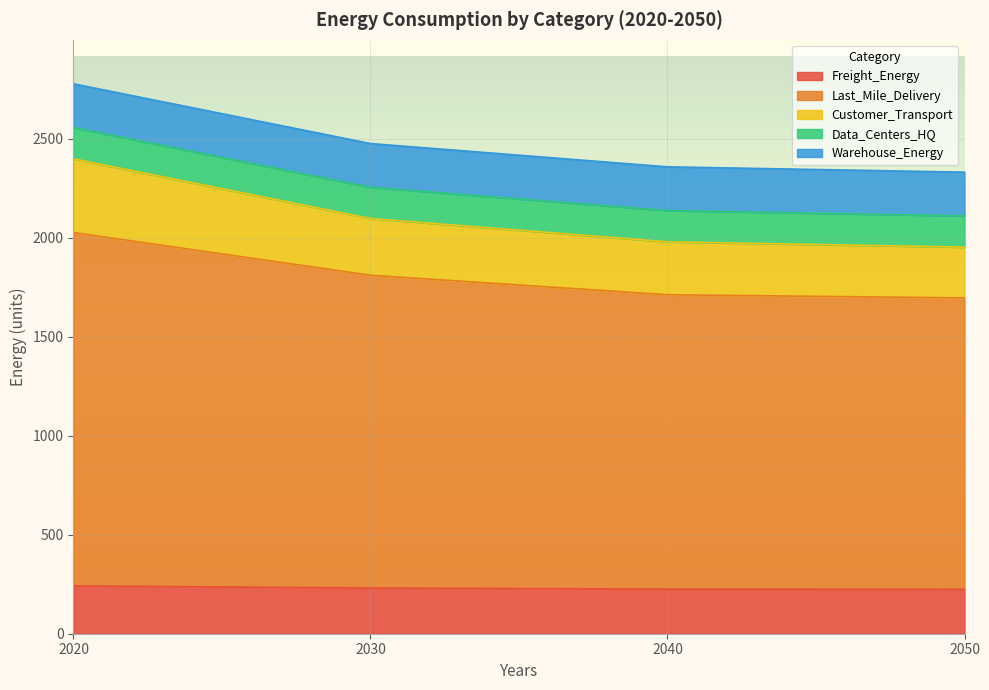

What is the total value across all series at 2020?

2776.2